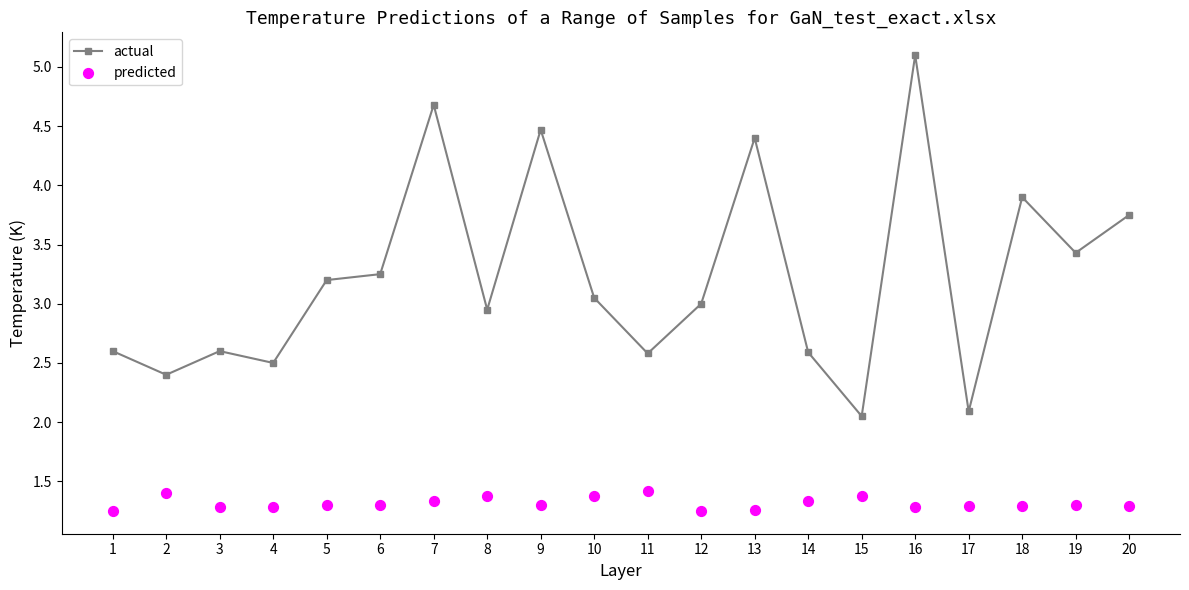

Which series contains the lowest Y value?

predicted